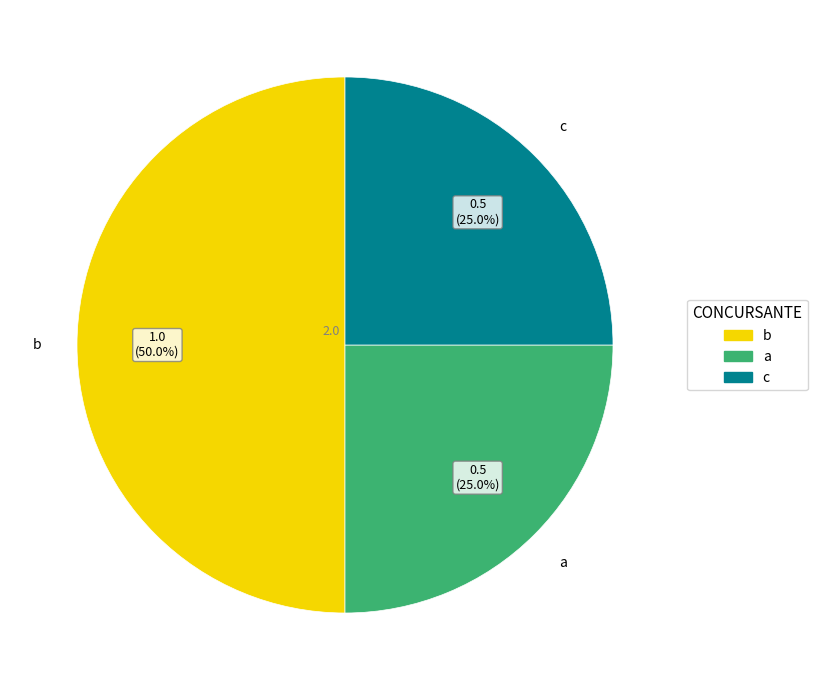

How many slices are in this pie chart?

3